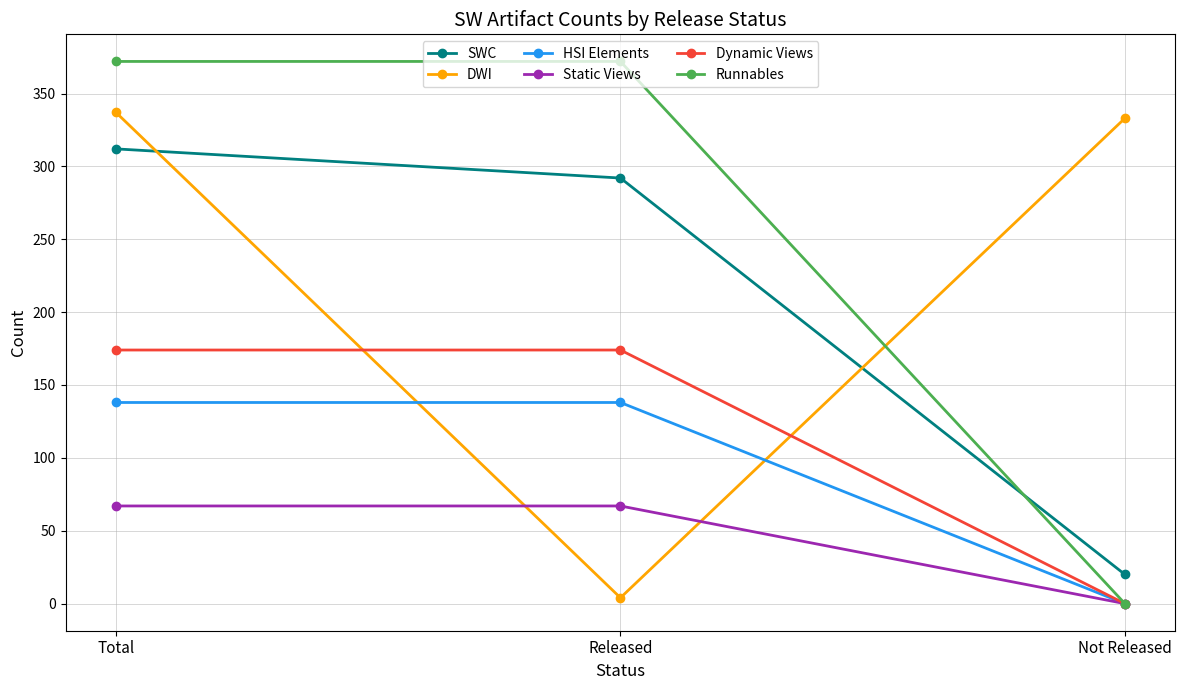

Count the HSI Elements values in the range 0 to 138.

3